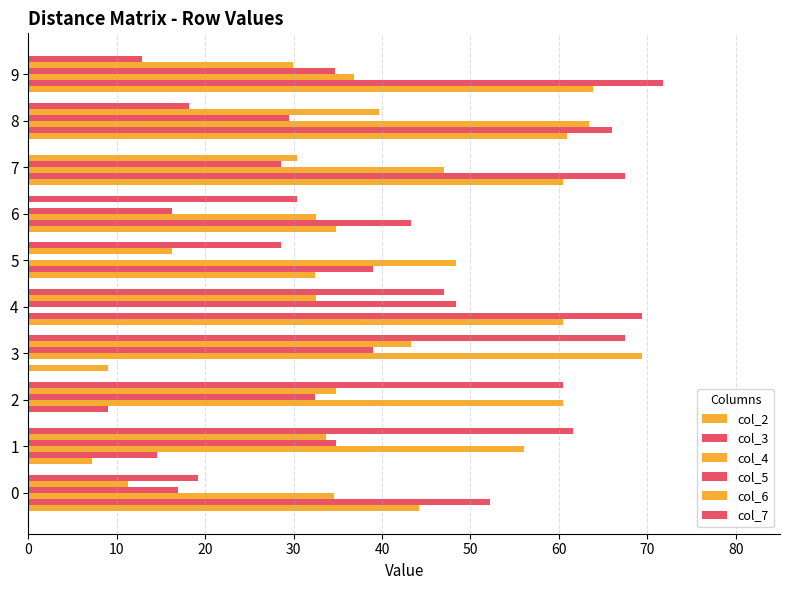

How many data points in col_3 are above 52?

5